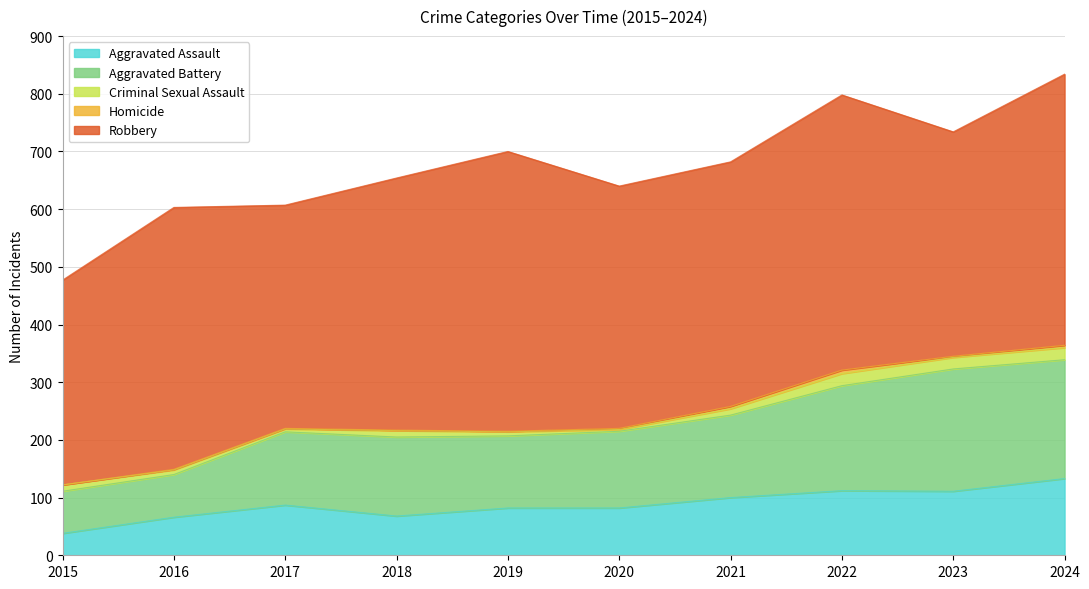

What is the sum of all Homicide values?

22